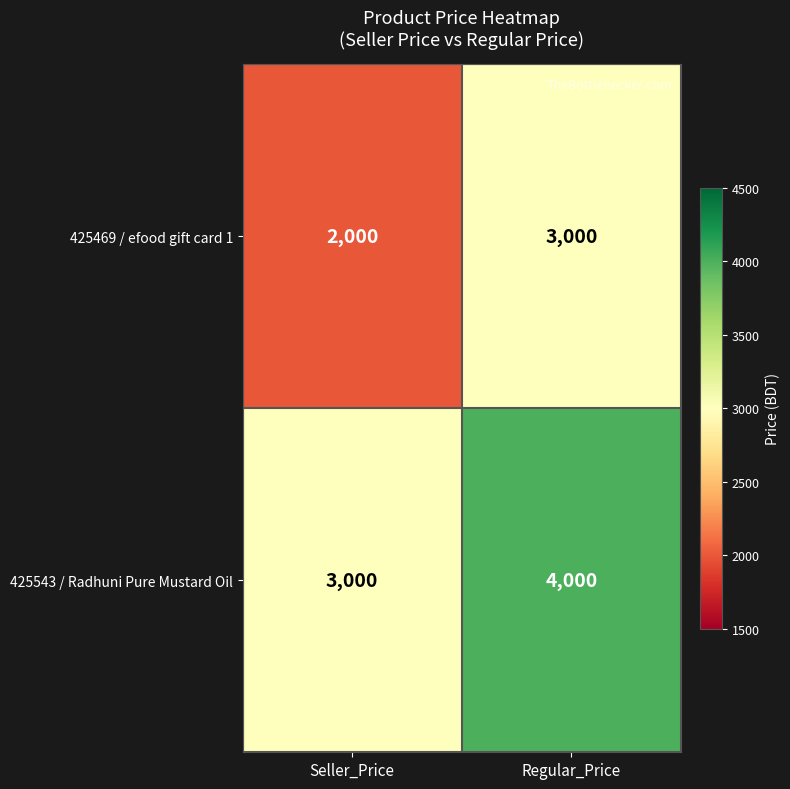

Rank the series by their maximum value, from lowest to highest.

425469 / efood gift card 1, 425543 / Radhuni Pure Mustard Oil